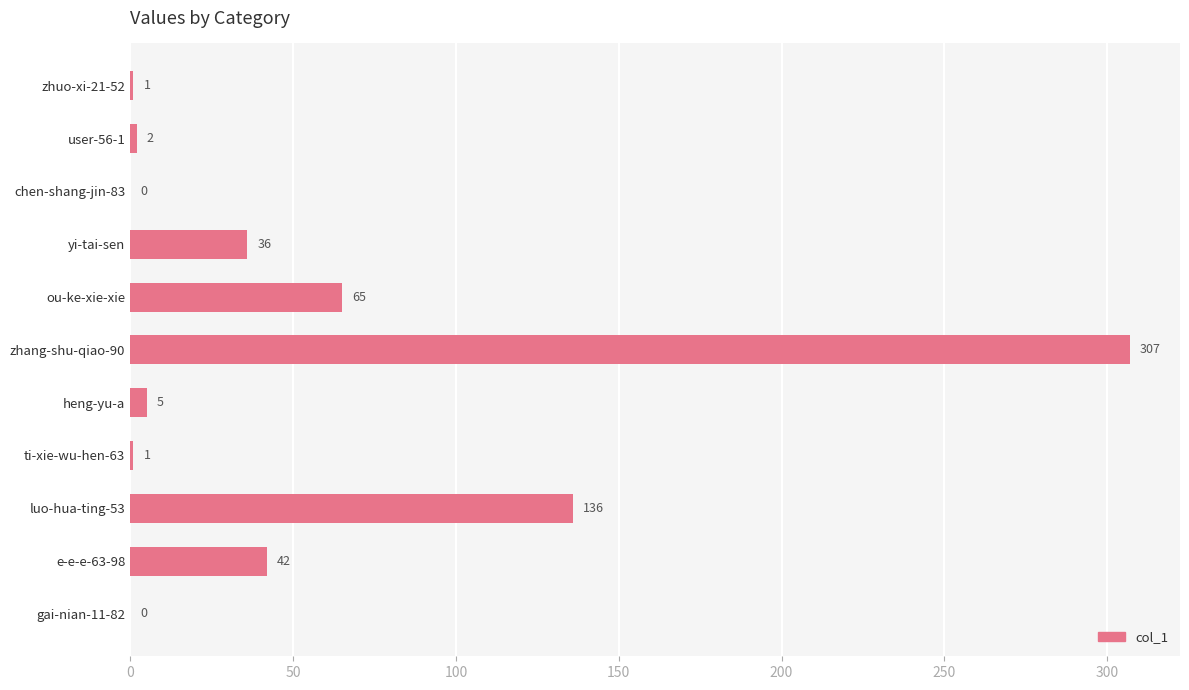

What is the ratio of the value at ou-ke-xie-xie to the value at ti-xie-wu-hen-63?

65.0